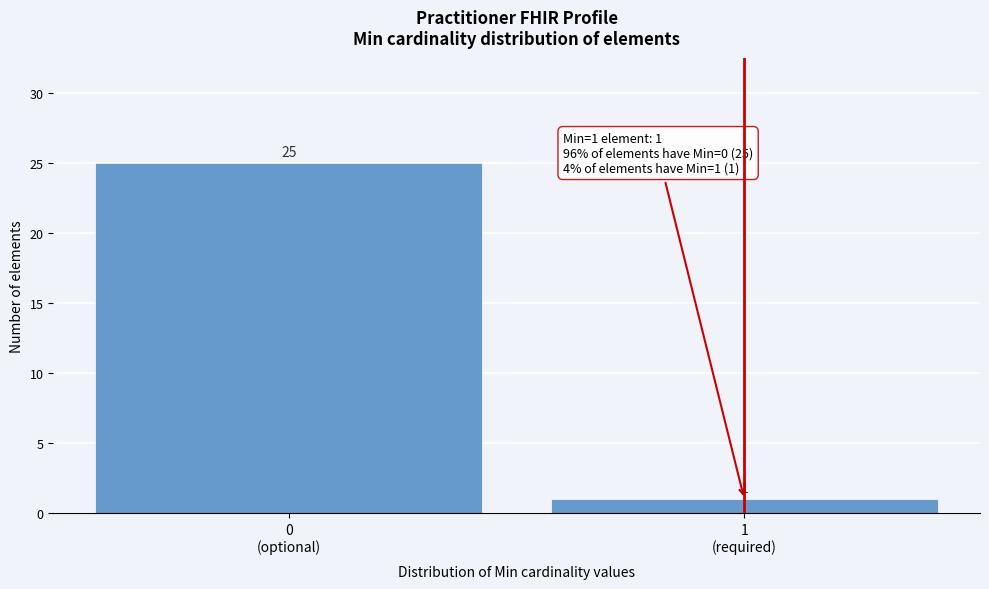

Reading left to right, extract all data points from this chart.

25	1